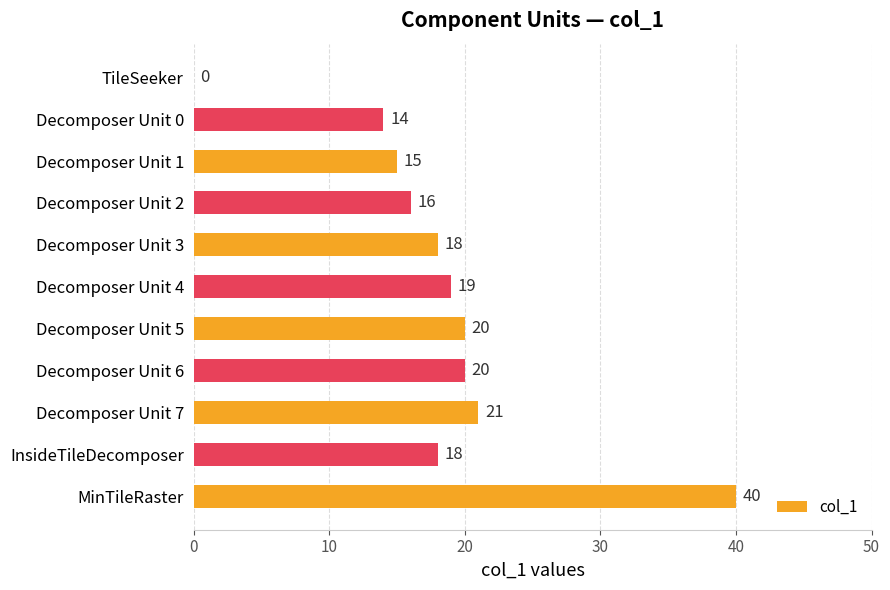

The value at Decomposer Unit 0 is 14. True or false?

True